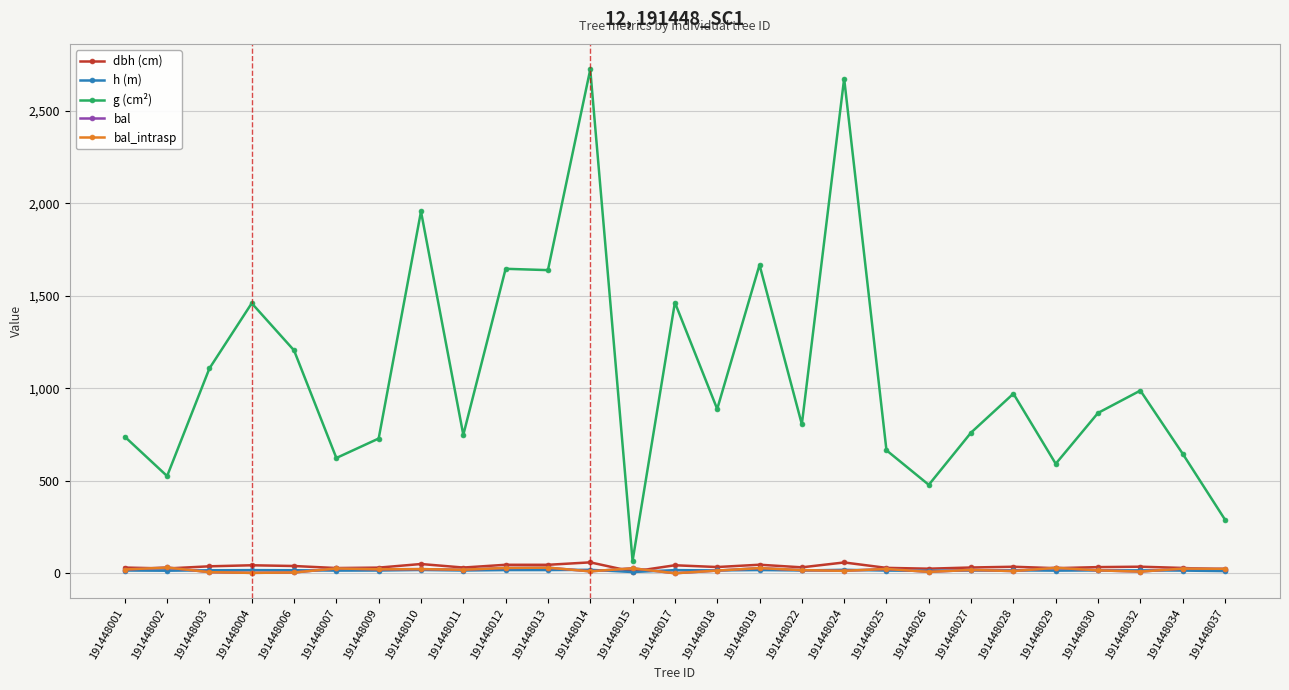

Rank the categories by dbh (cm) value from highest to lowest.

191448014, 191448024, 191448010, 191448019, 191448012, 191448013, 191448017, 191448004, 191448006, 191448003, 191448032, 191448028, 191448018, 191448030, 191448022, 191448027, 191448011, 191448001, 191448009, 191448025, 191448034, 191448007, 191448029, 191448002, 191448026, 191448037, 191448015